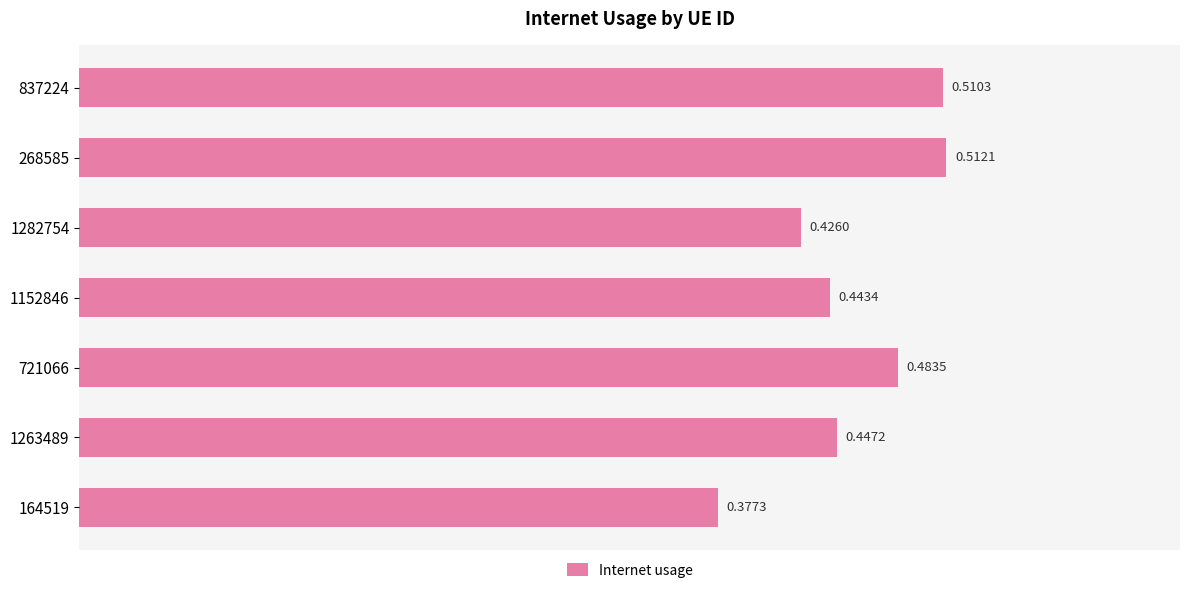

Rank the categories by value from highest to lowest.

268585, 837224, 721066, 1263489, 1152846, 1282754, 164519